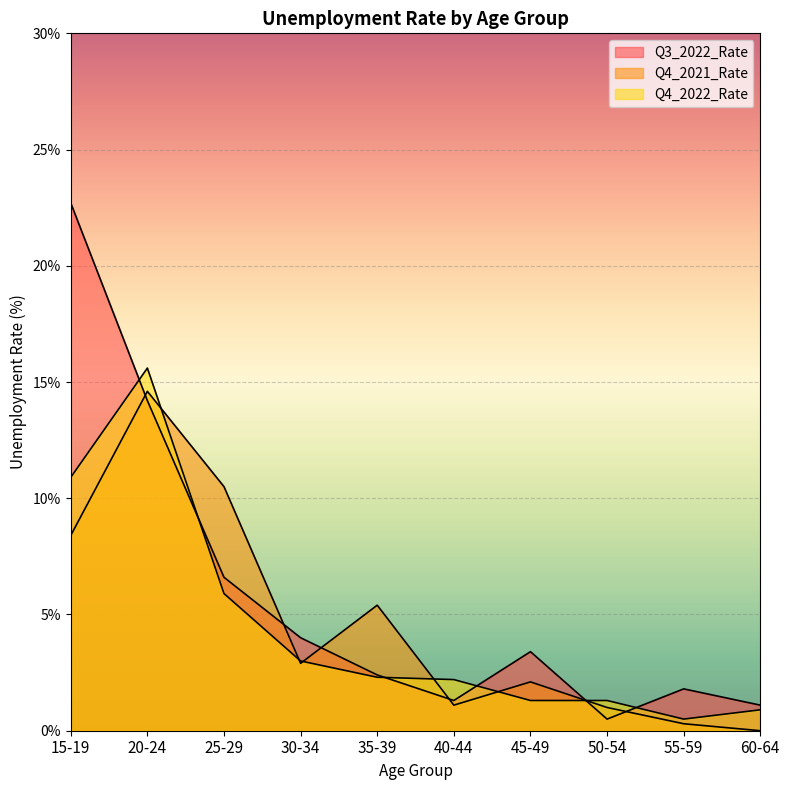

How many interior local valleys does the Q4_2021_Rate series have?

2